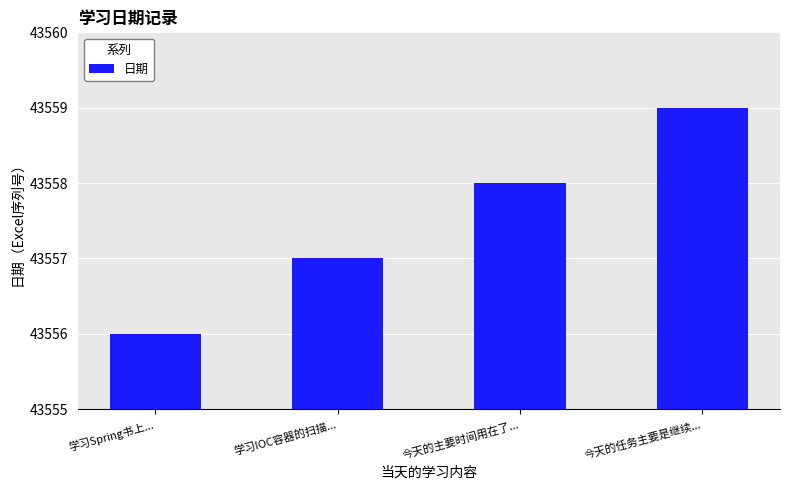

What is the value of the 1st bar from the left?

43556